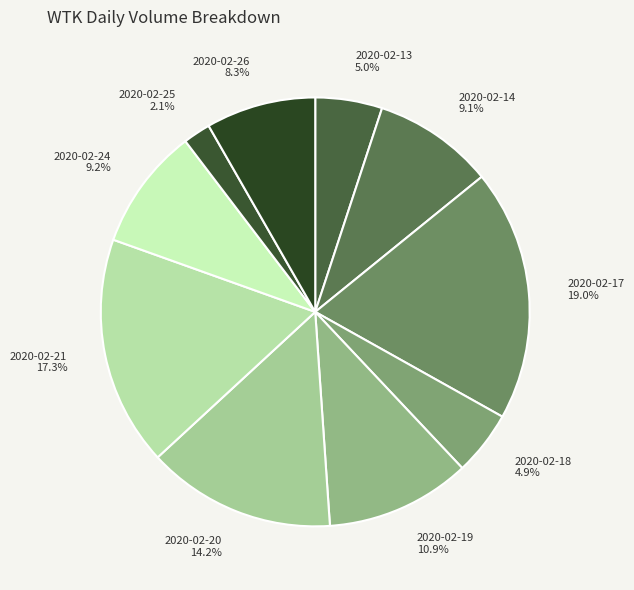

Count the number of slices in the pie.

10